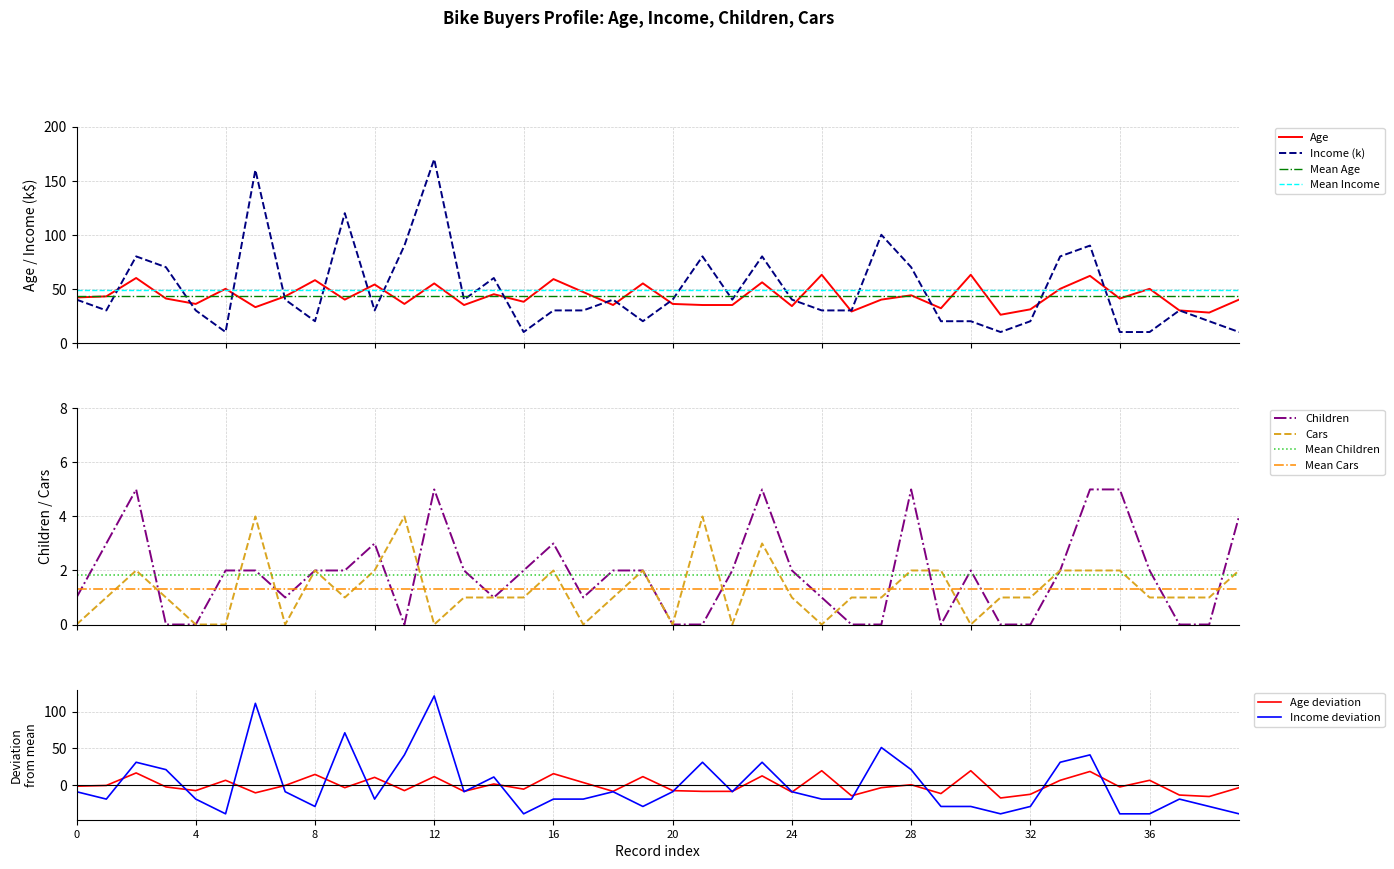

What is the average value of the Income (k) series?

48.8